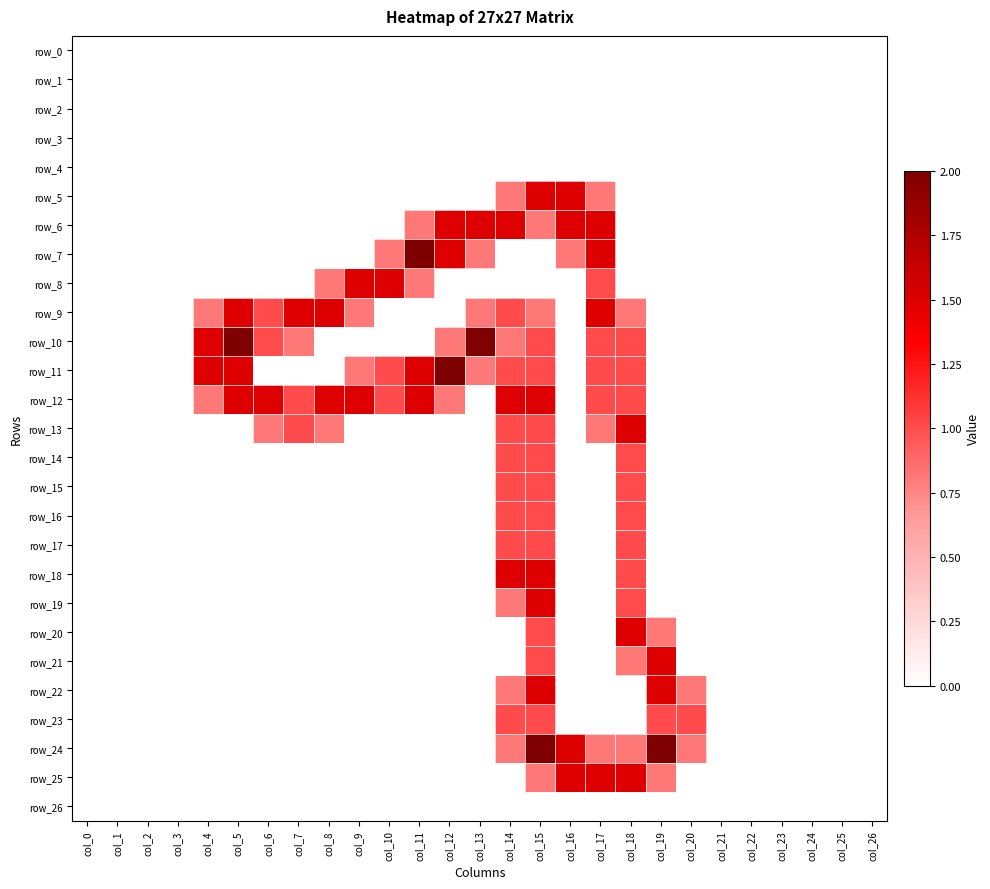

Which has a higher value, col_24 or col_2?

col_24